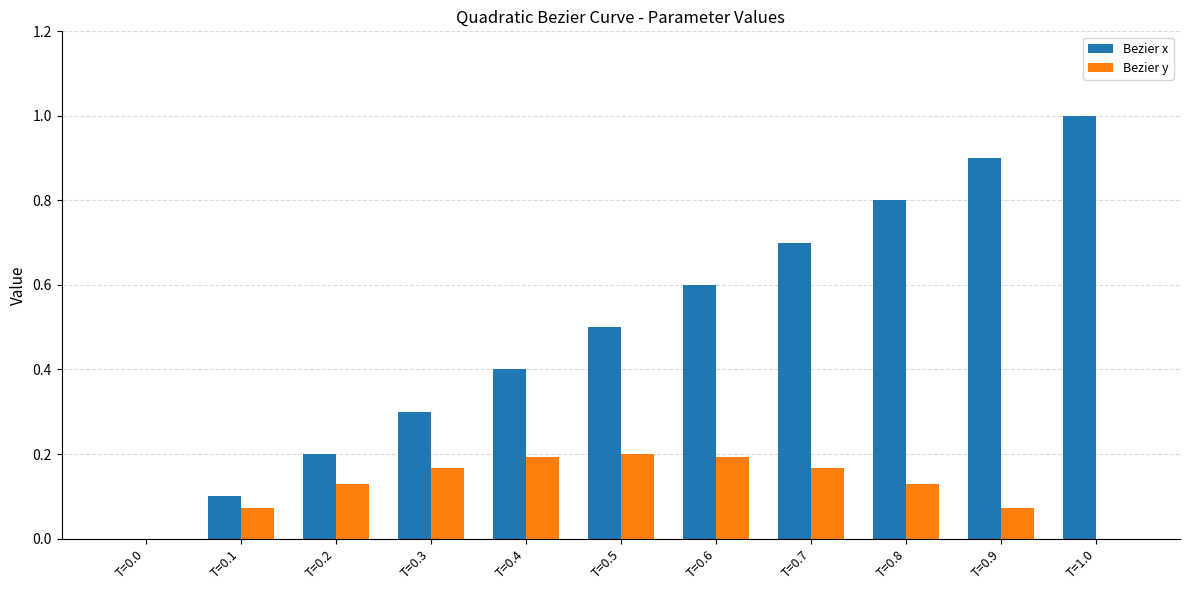

How many groups of bars are there?

11